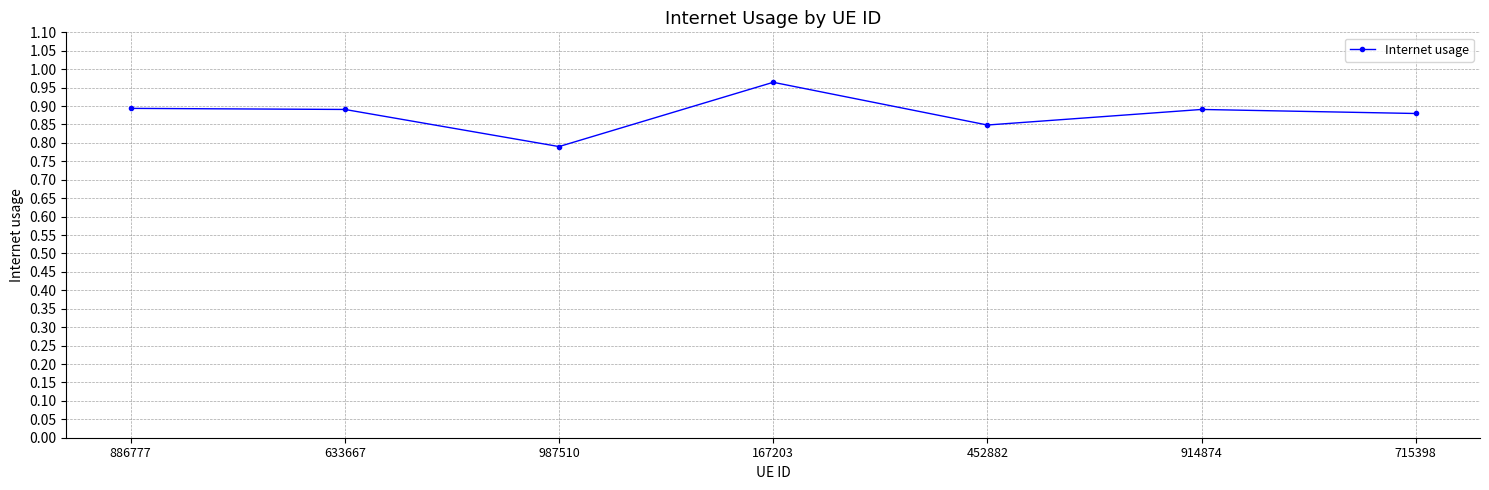

What is the label of the 2nd point from the right?

914874